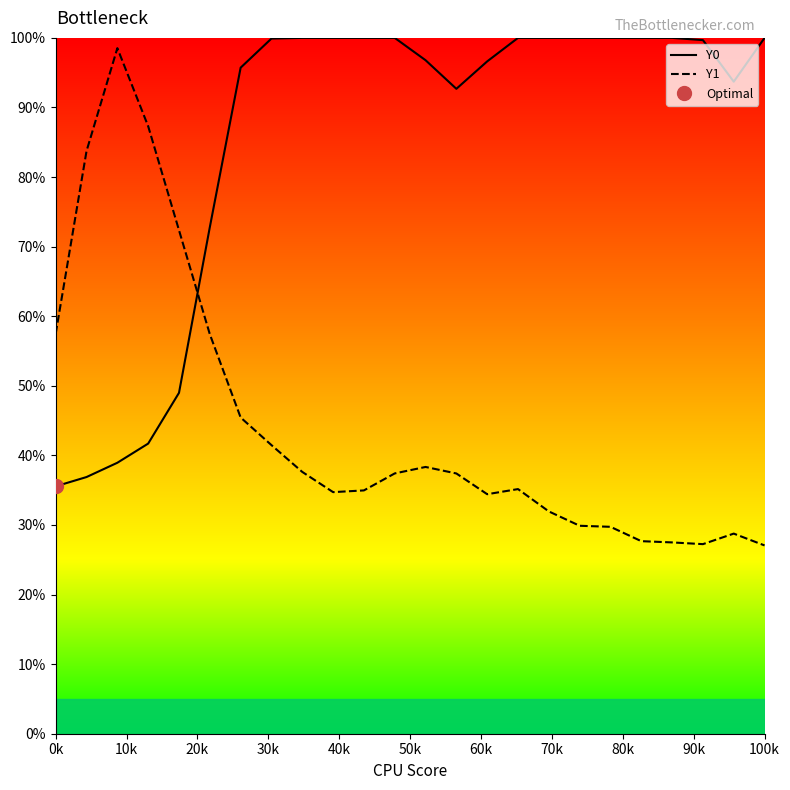

The value of Y1 at 90k is 0.3. True or false?

True